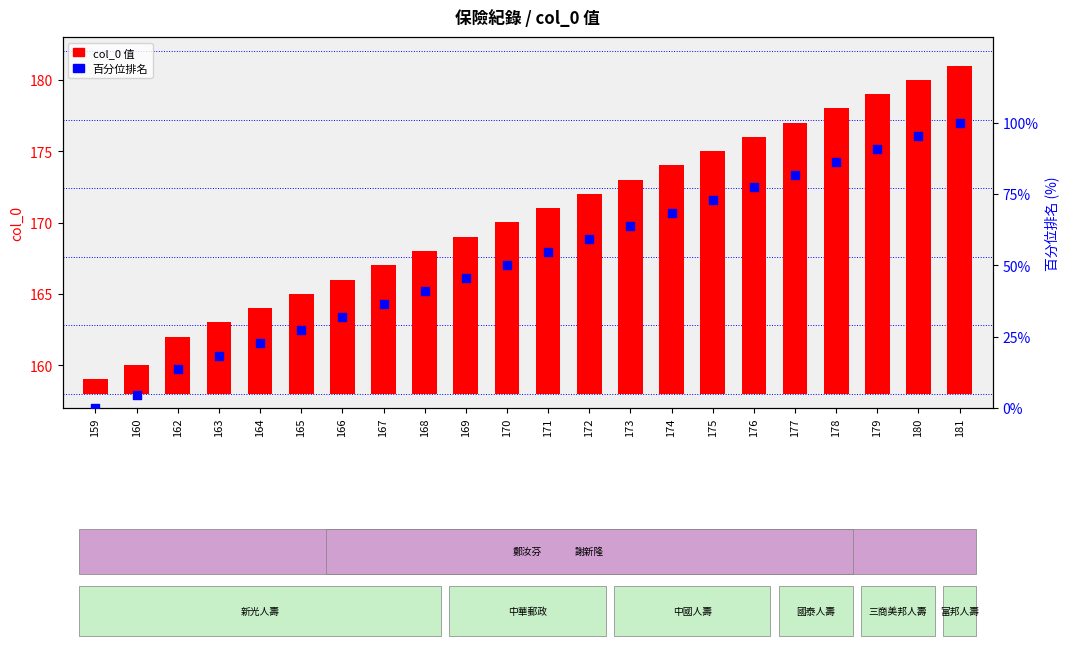

At which category is the sum across all series the highest?

181